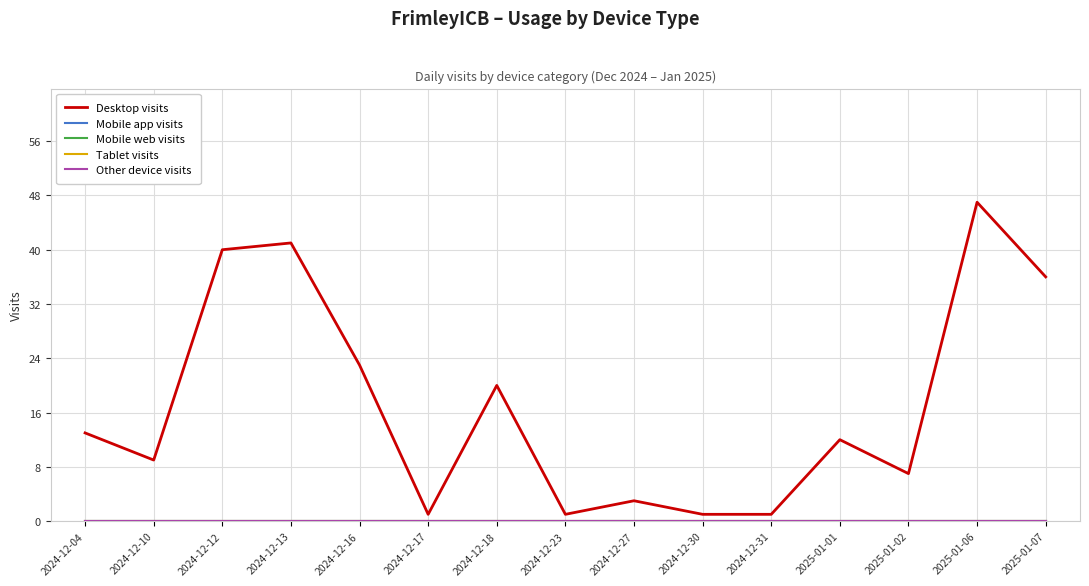

Is this an area chart (filled region under the line)?

No